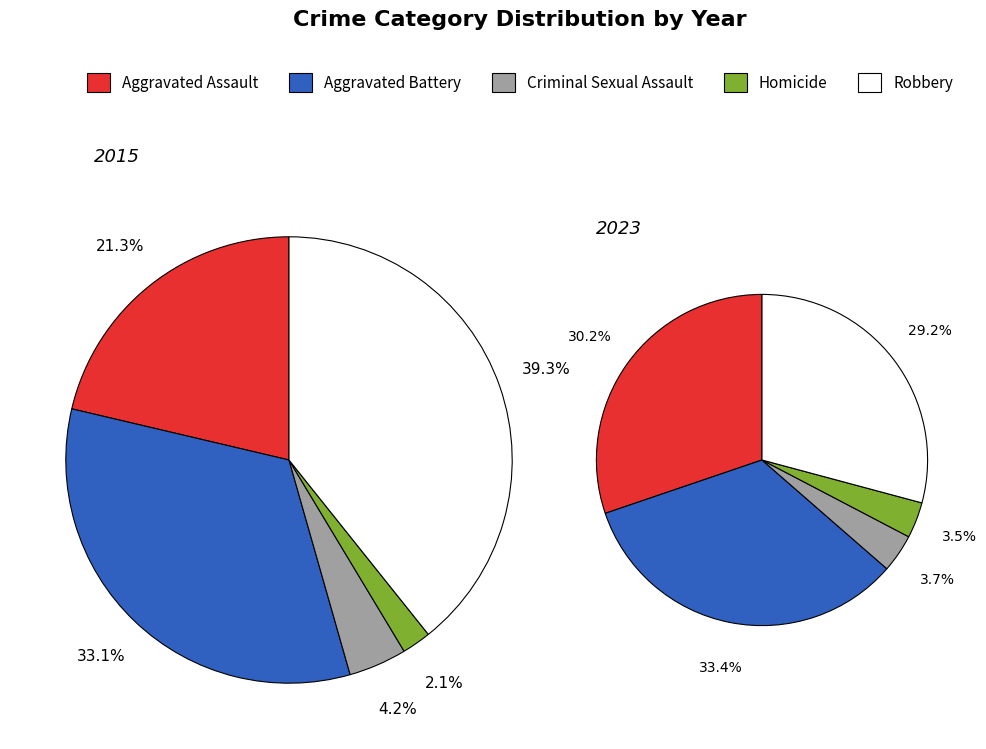

The Aggravated Assault slice represents 18% of the pie. True or false?

False